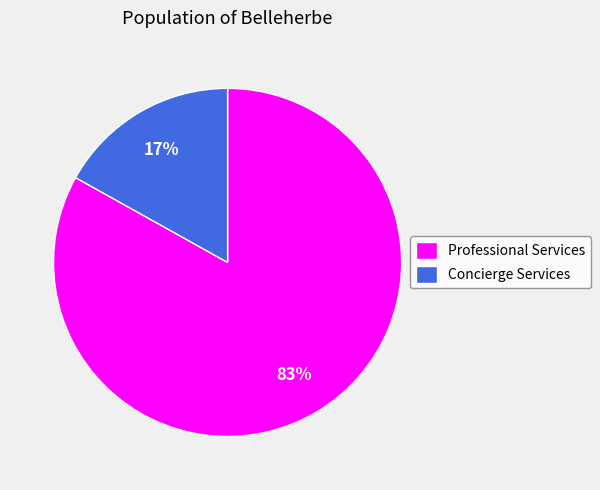

To the nearest percent, what is the difference between the Concierge Services and Professional Services slice percentages?

66%